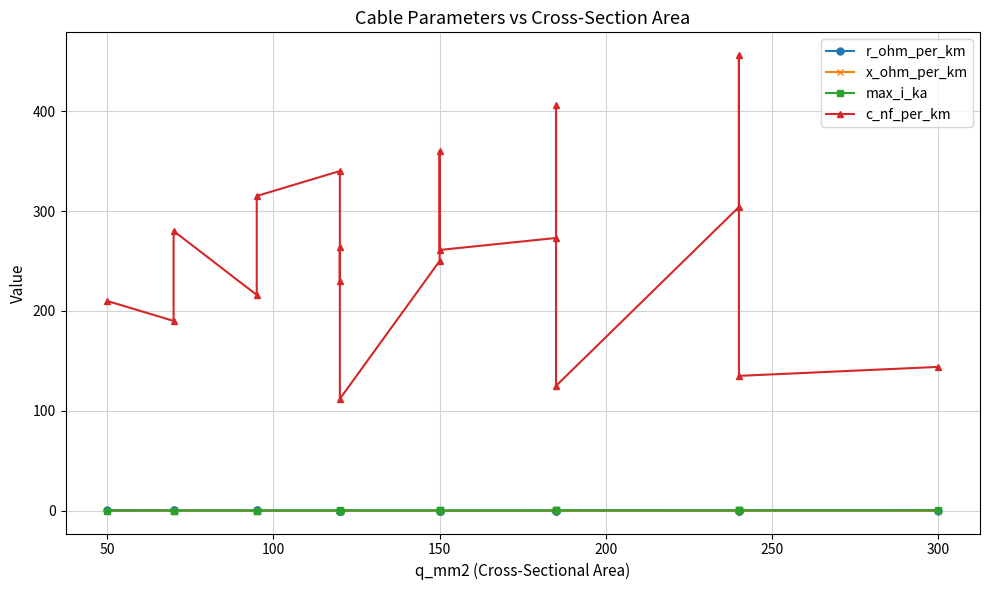

True or false: r_ohm_per_km has more than 1 interior local peaks.

False